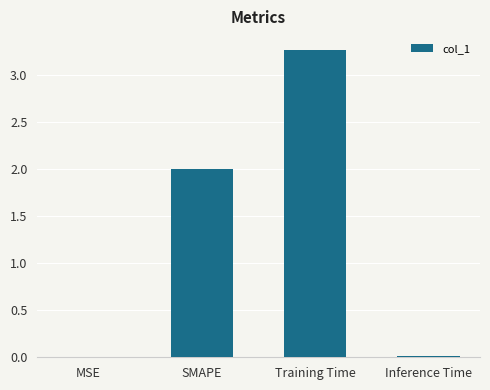

Which has a higher value, MSE or Training Time?

Training Time